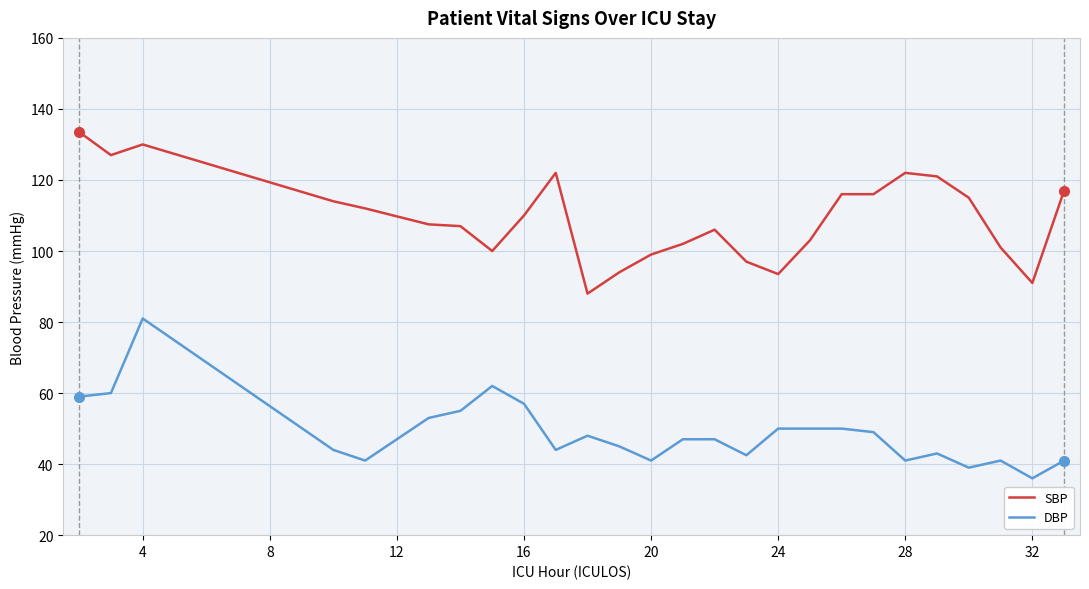

What is the difference between the maximum and second lowest values in the SBP series?

42.5